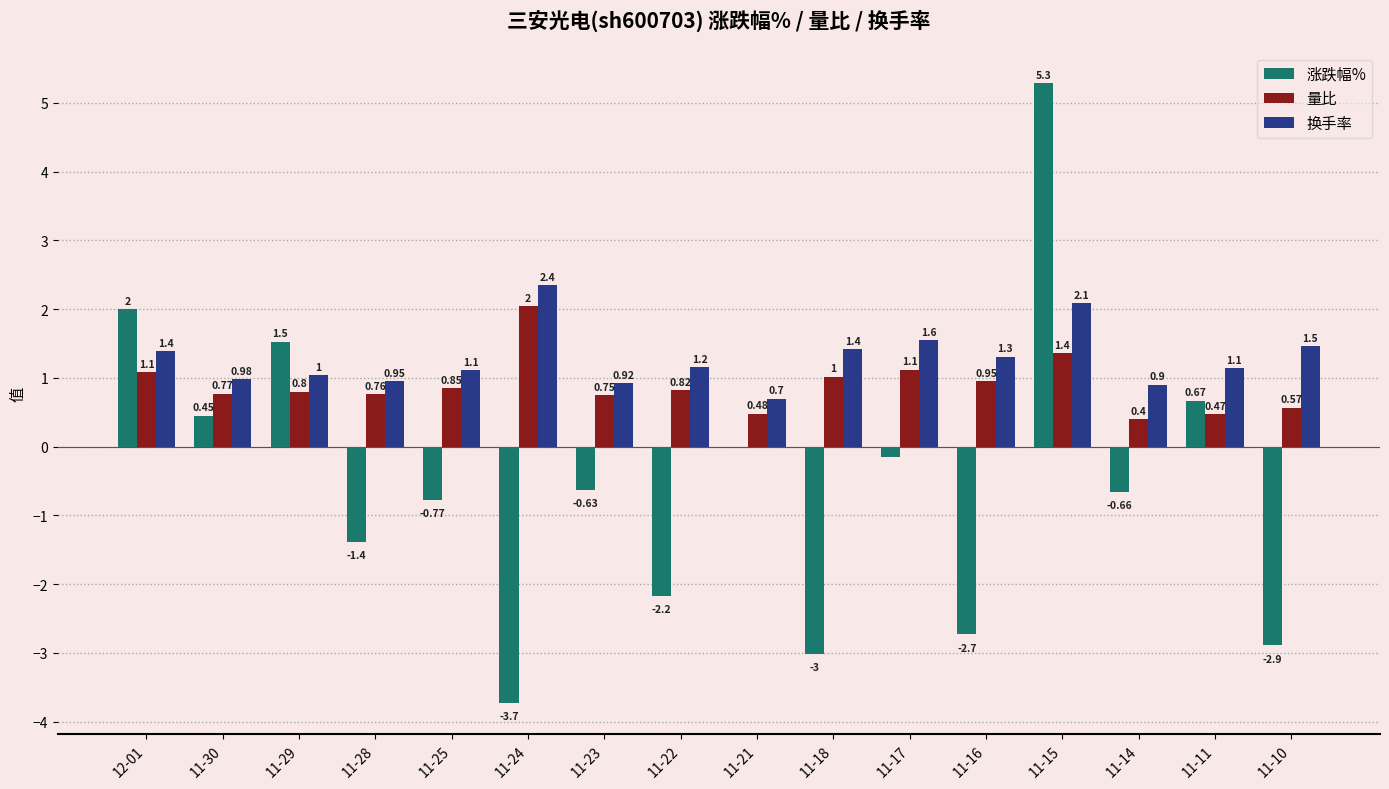

Which series changed the most between 12-01 and 11-28?

涨跌幅%